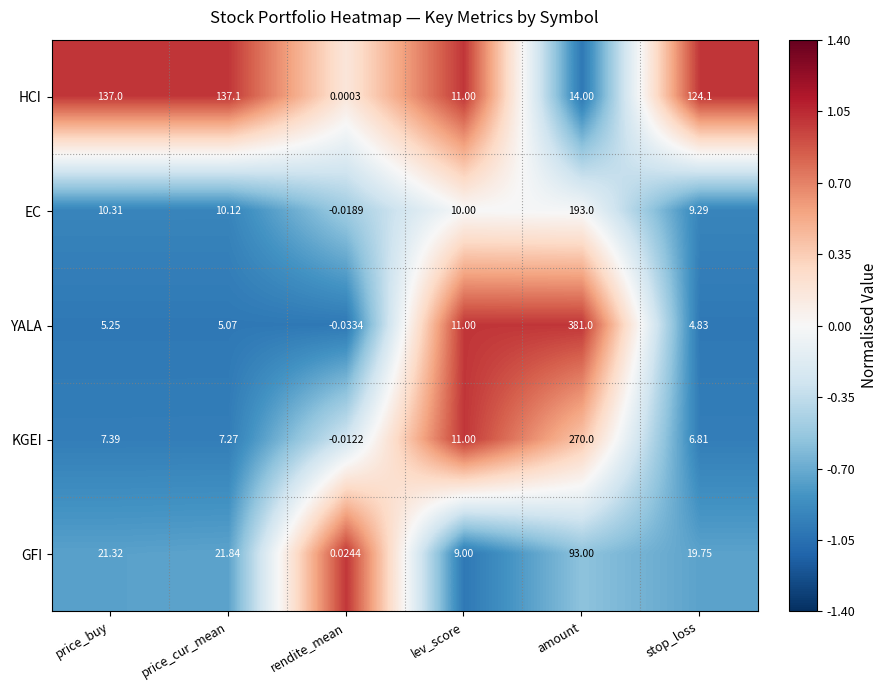

At which category is the sum across all series the highest?

amount